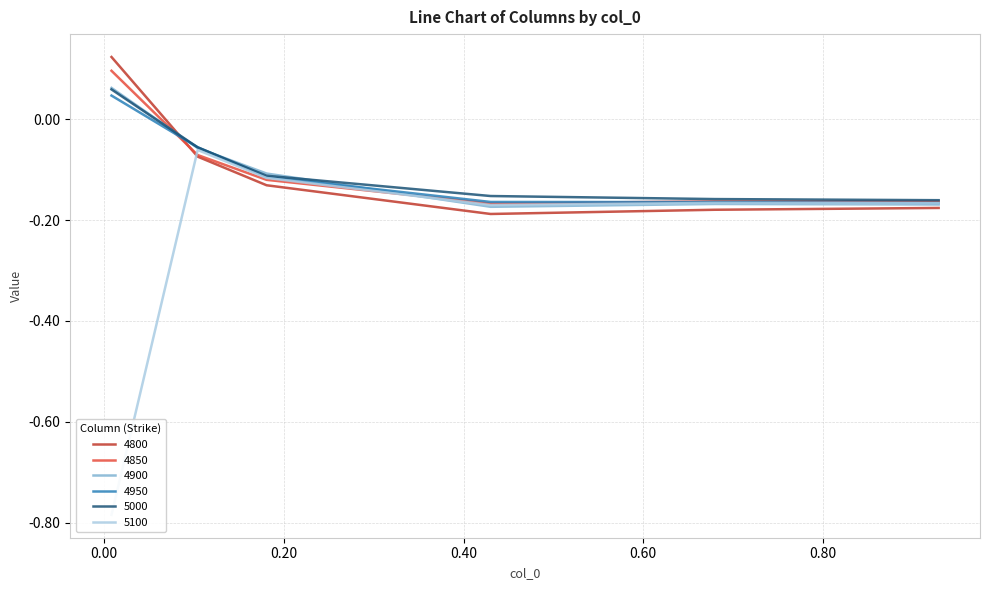

Between 0.6794520547945205 and 0.1041095890410959, which is larger?

0.1041095890410959